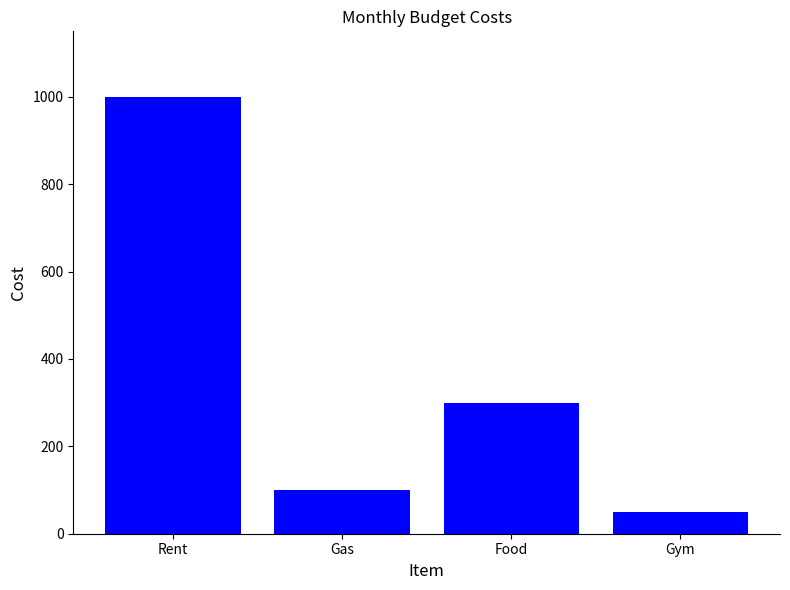

Are the bars grouped side by side (vs. stacked)?

No